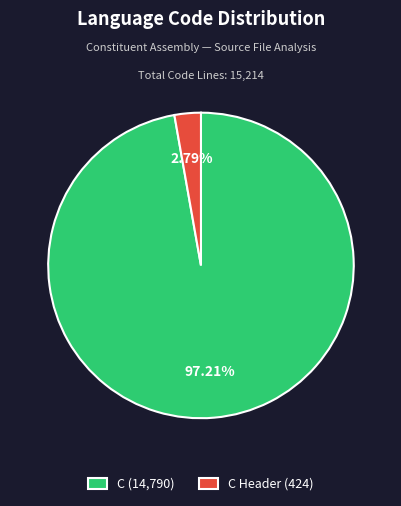

Does any single category account for the majority?

Yes